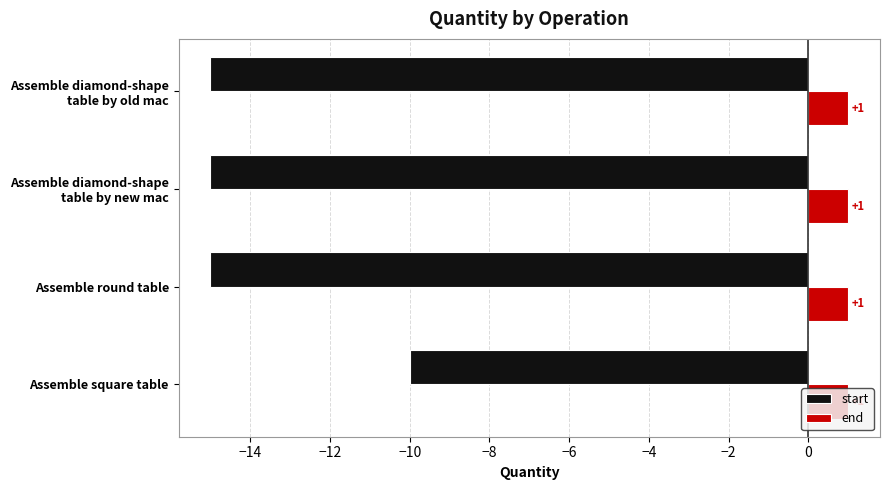

What is the minimum value shown in the chart?

-15